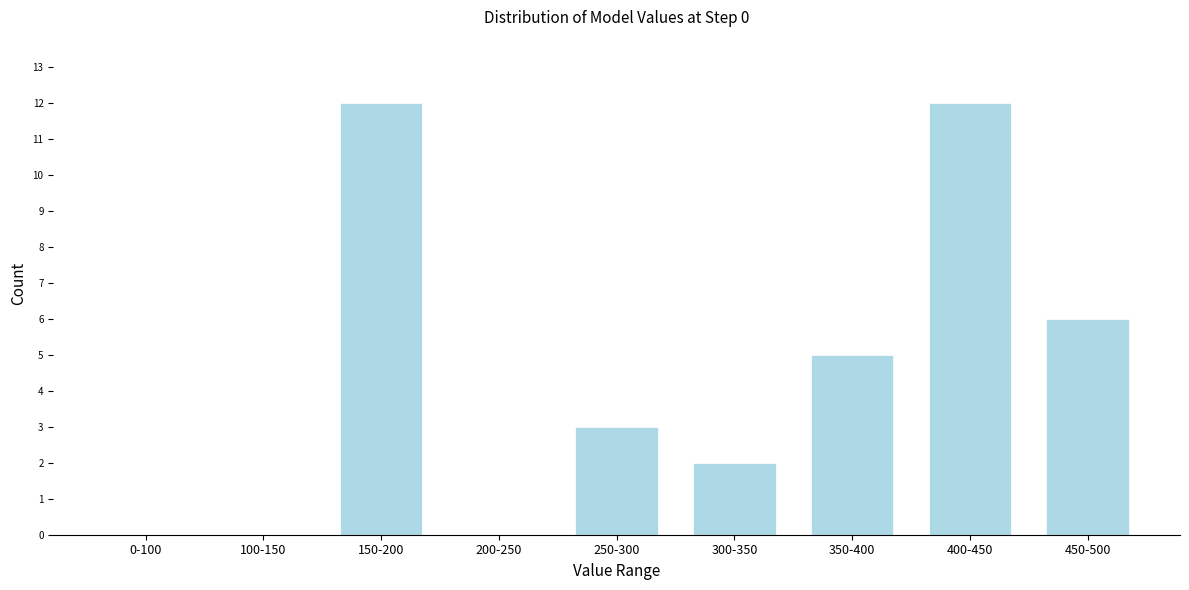

Reading right to left, list all the values displayed in this chart.

450-500=6	400-450=12	350-400=5	300-350=2	250-300=3	200-250=0	150-200=12	100-150=0	0-100=0